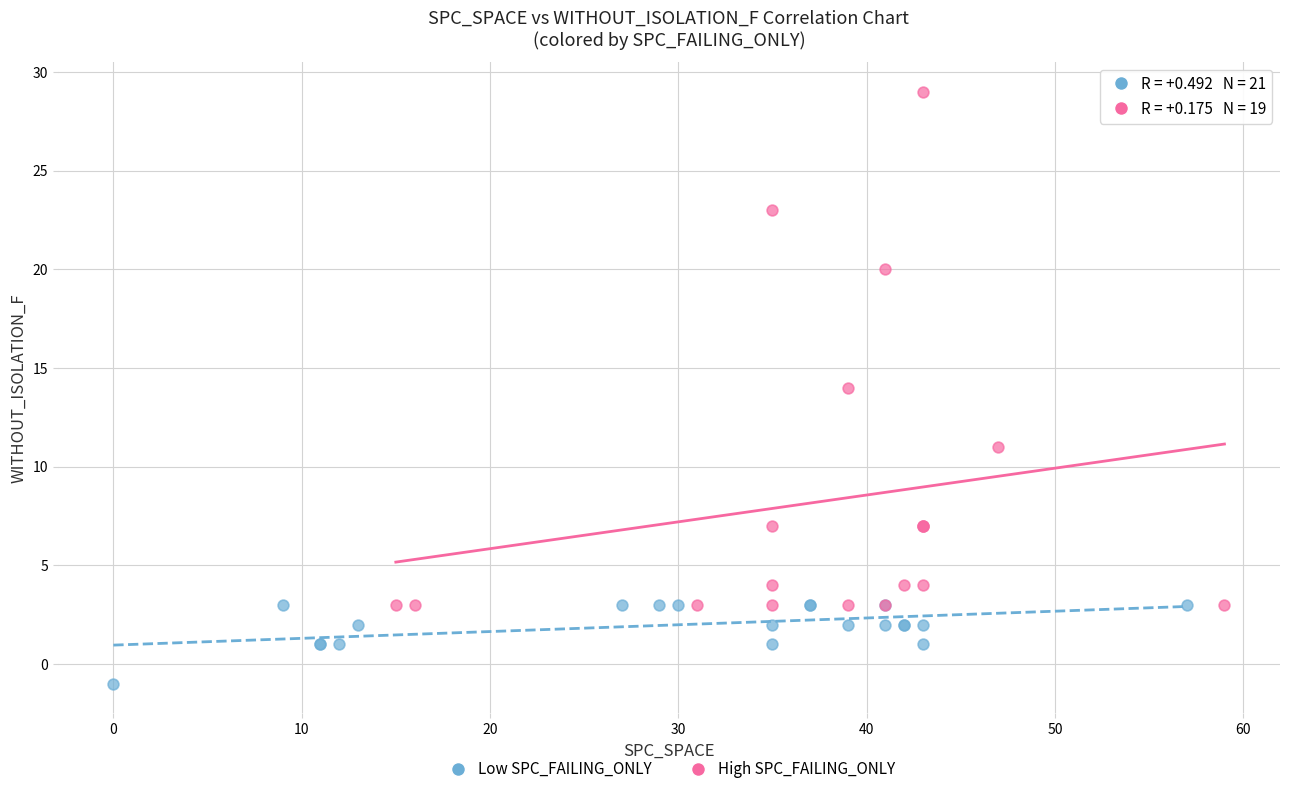

What are all the series names shown in the legend?

Low SPC_FAILING_ONLY, High SPC_FAILING_ONLY